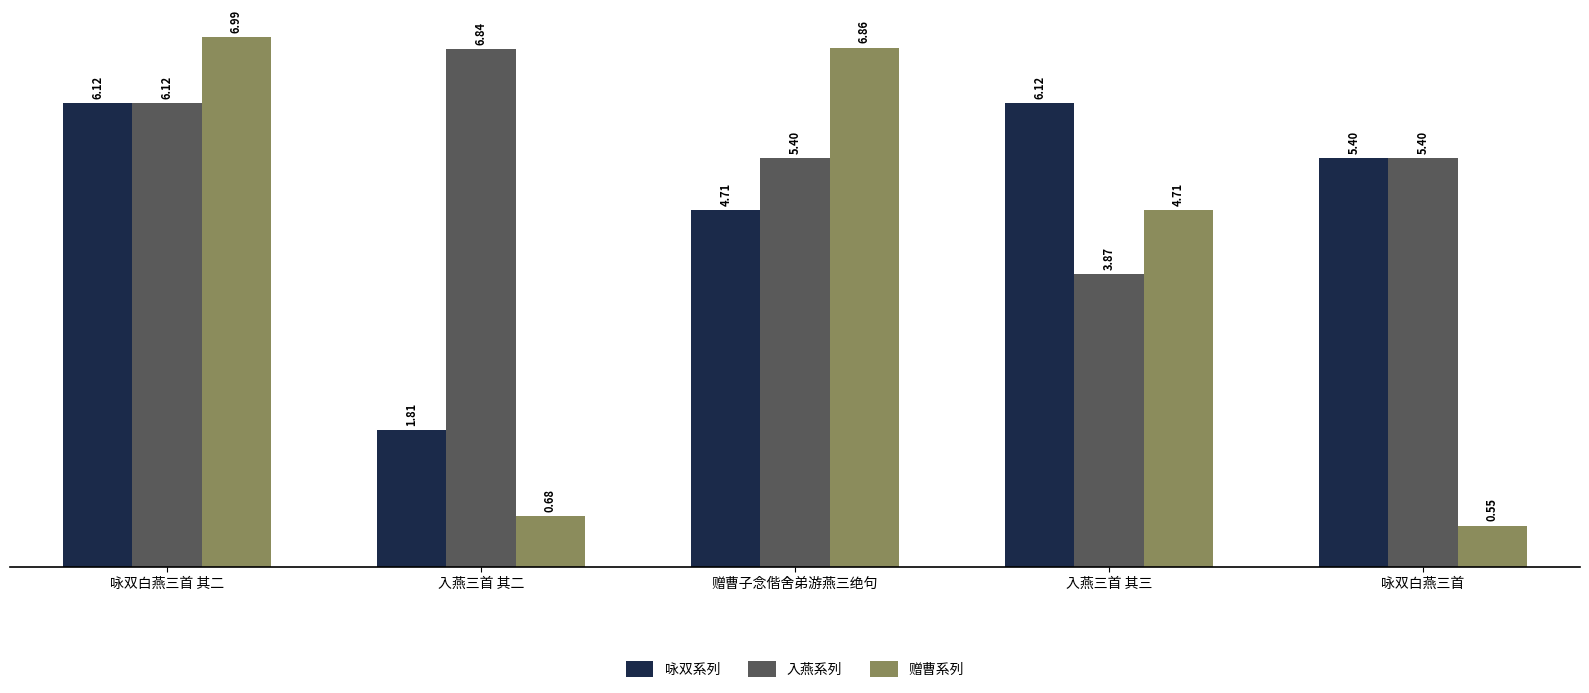

The 咏双系列 series shows 7.2 at 咏双白燕三首. True or false?

False